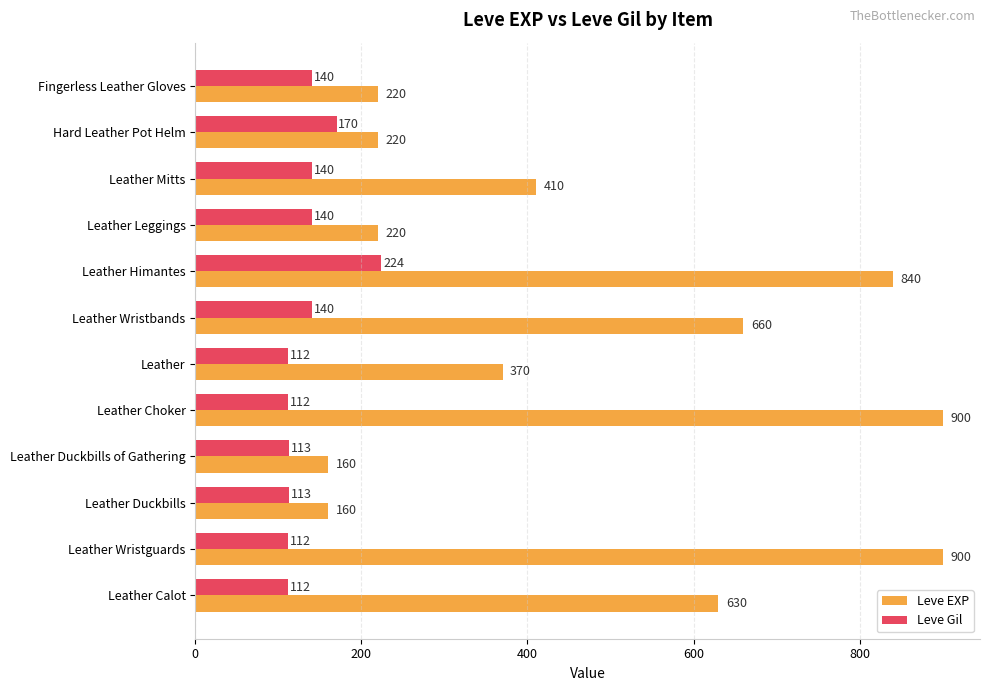

List the series in order of their peak value, lowest first.

Leve Gil, Leve EXP